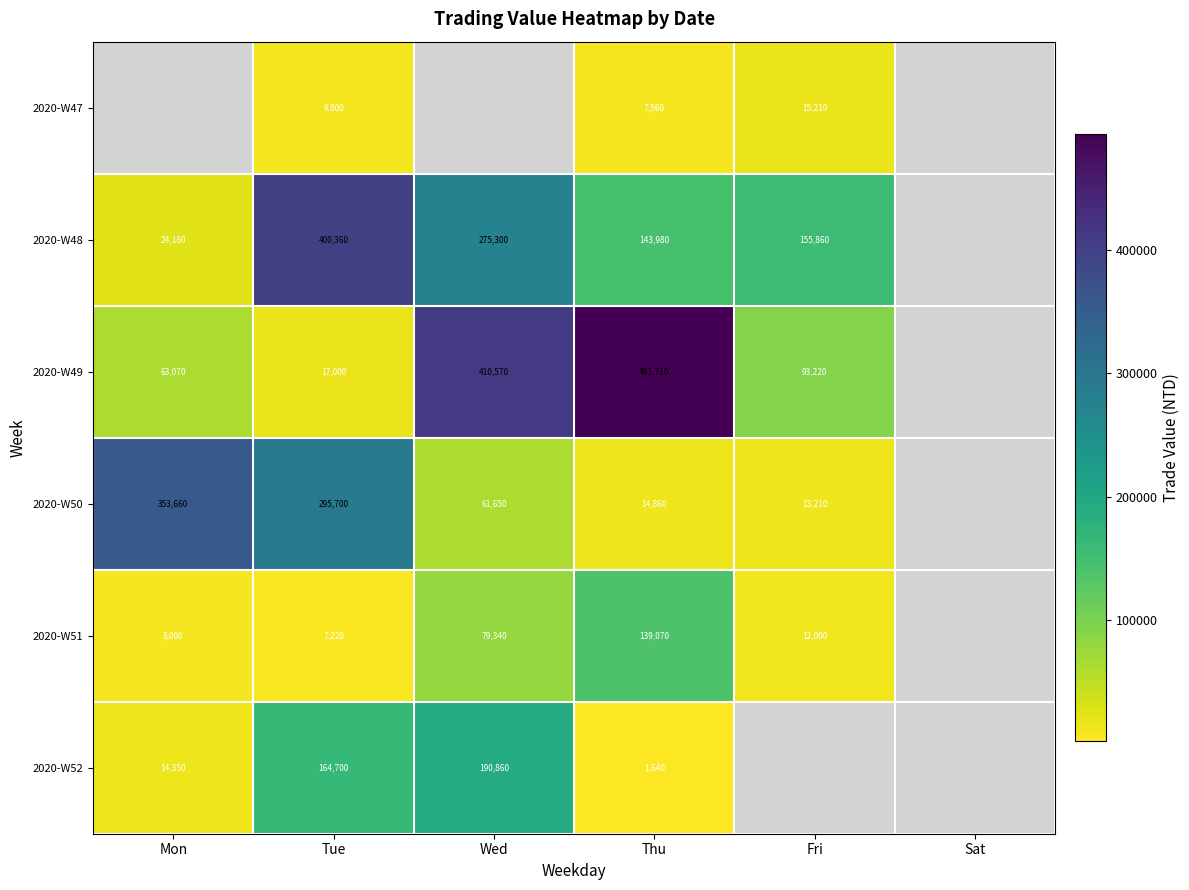

What is the smallest value displayed?

1640.0